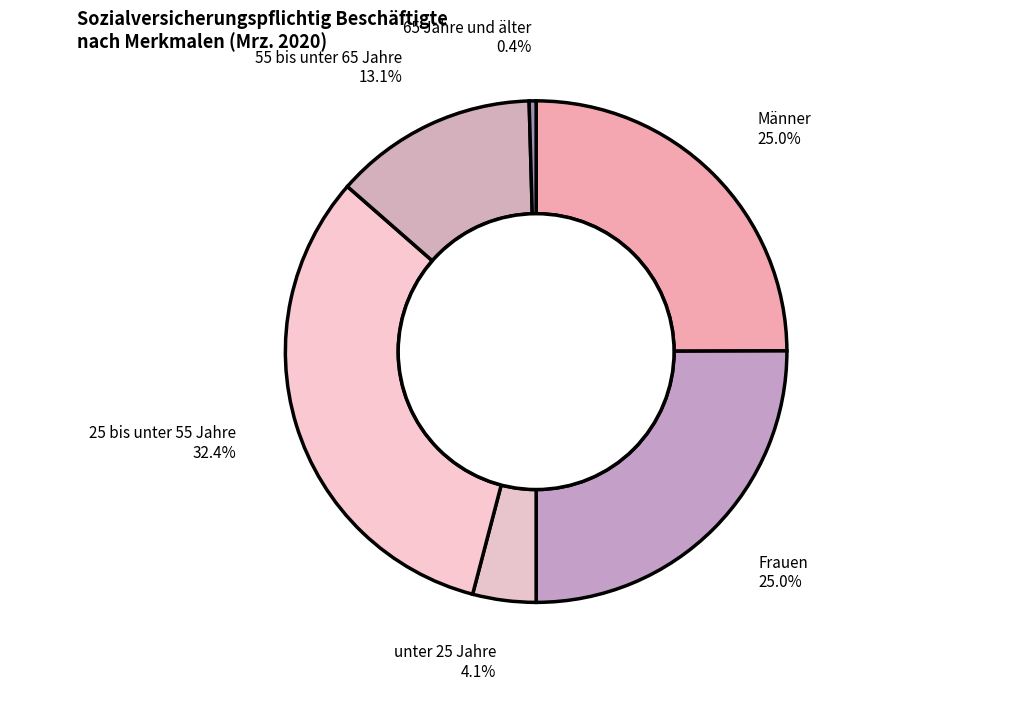

What is the largest slice in the pie chart?

25 bis unter 55 Jahre